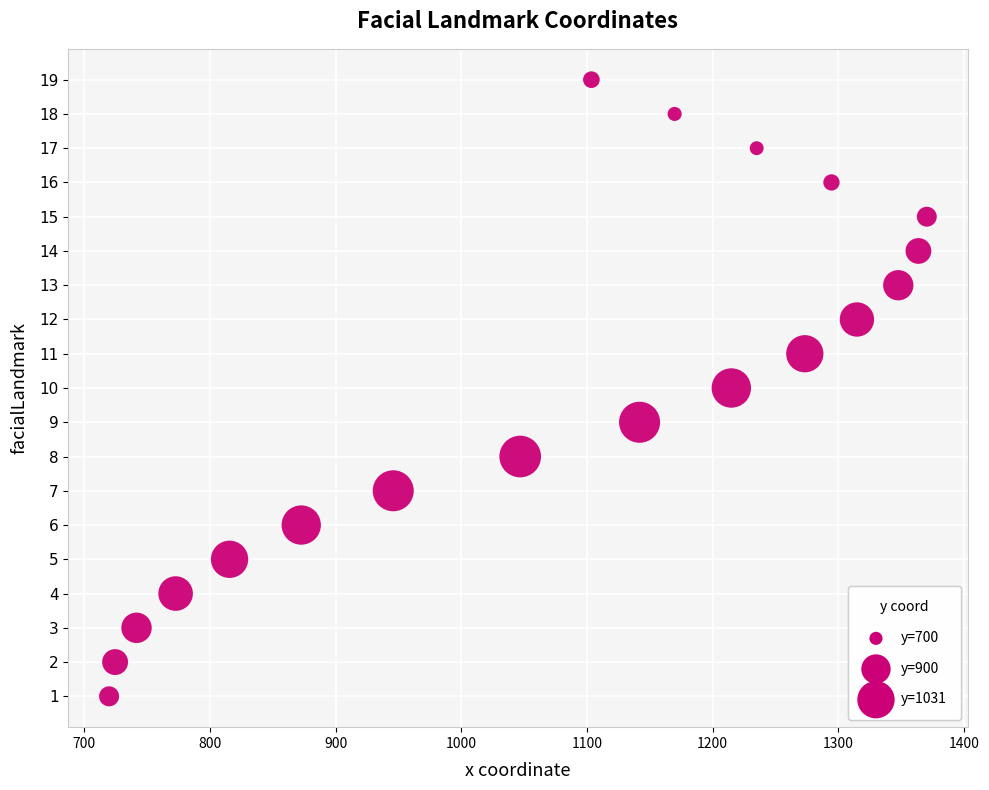

What is the range of Y values (max minus min)?

18